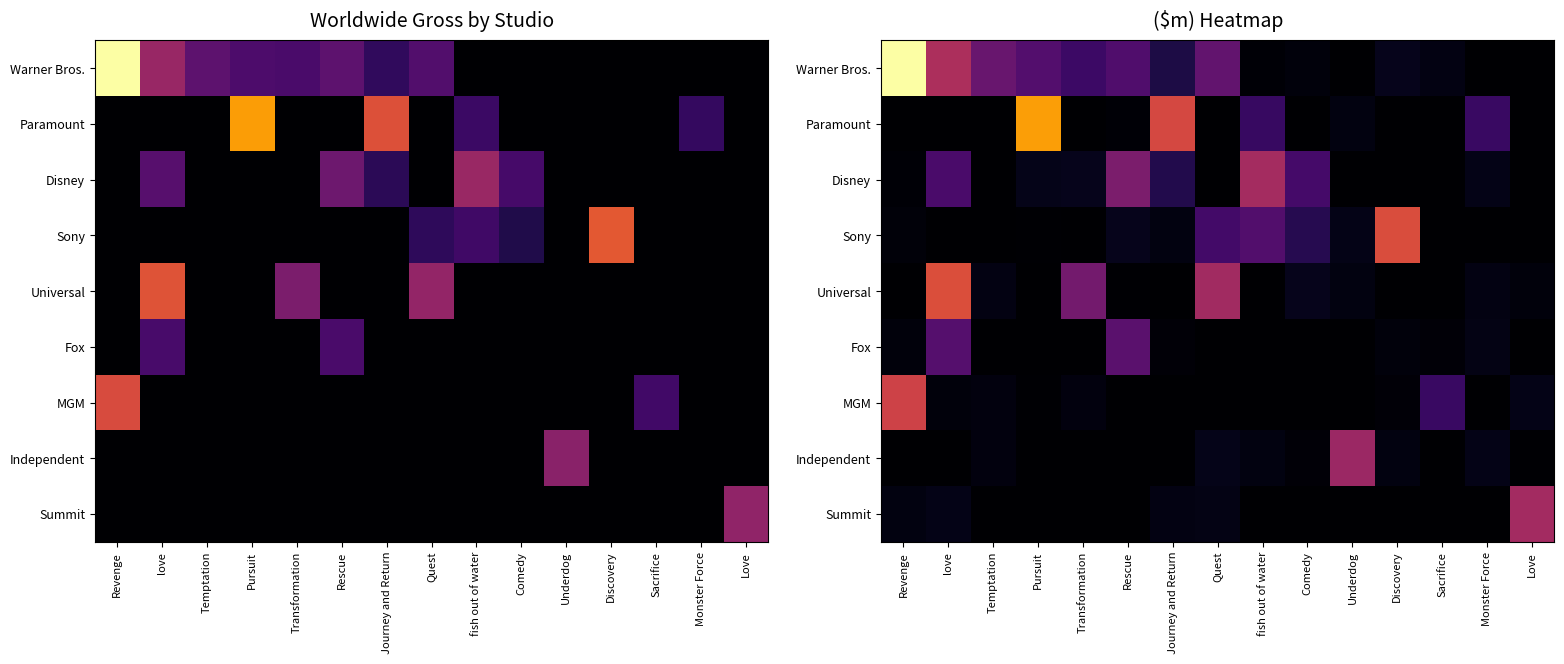

At which label does Disney first exceed 40?

love